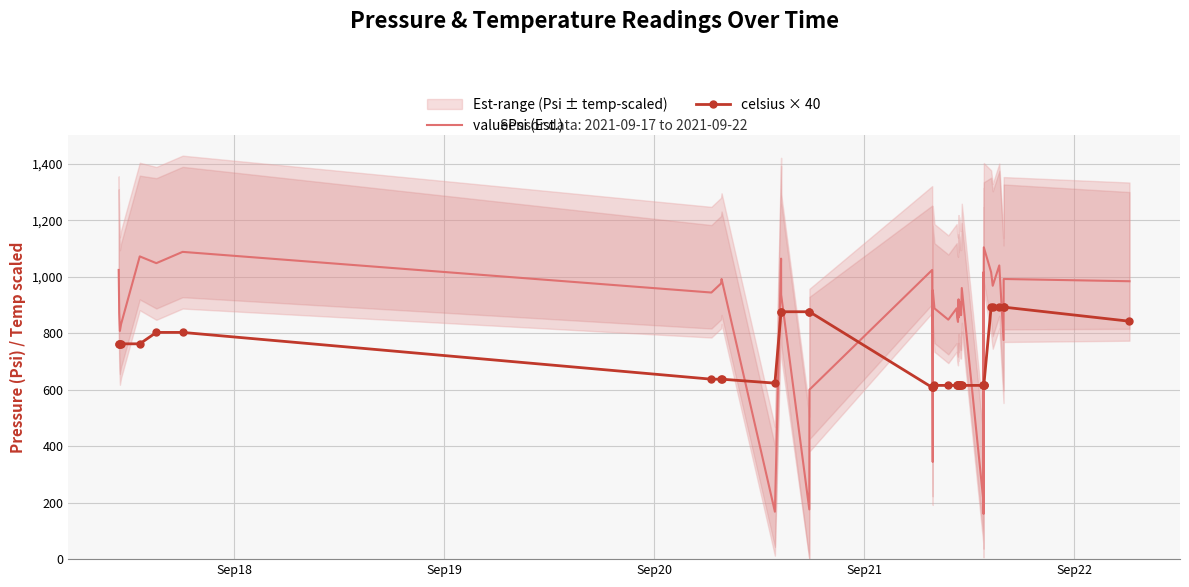

How many data points in celsius × 40 are less than 637?

20